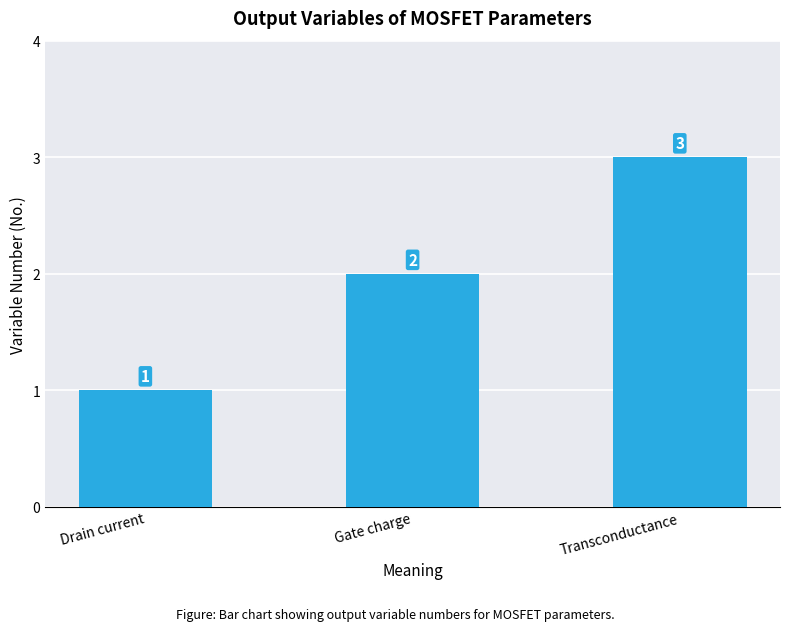

Reading left to right, what are all the values shown in this chart?

1	2	3